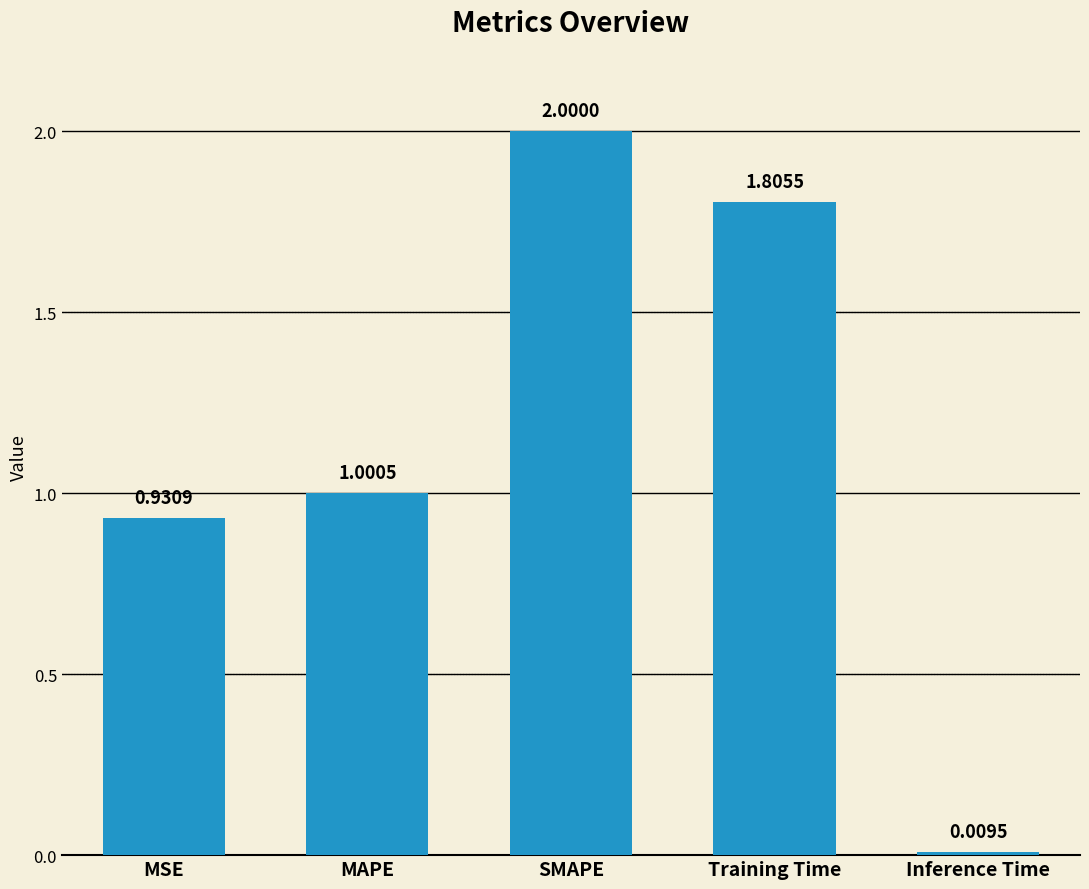

The chart shows a value of 1.8 at Training Time. True or false?

True